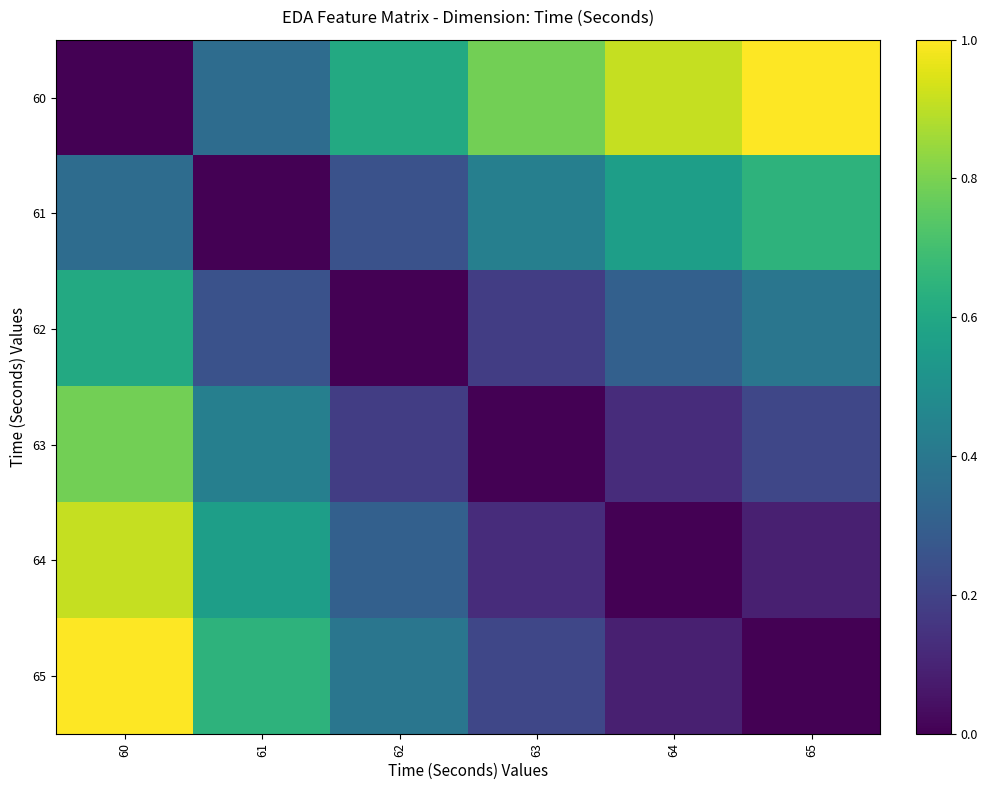

Which series has the largest total across all categories?

60